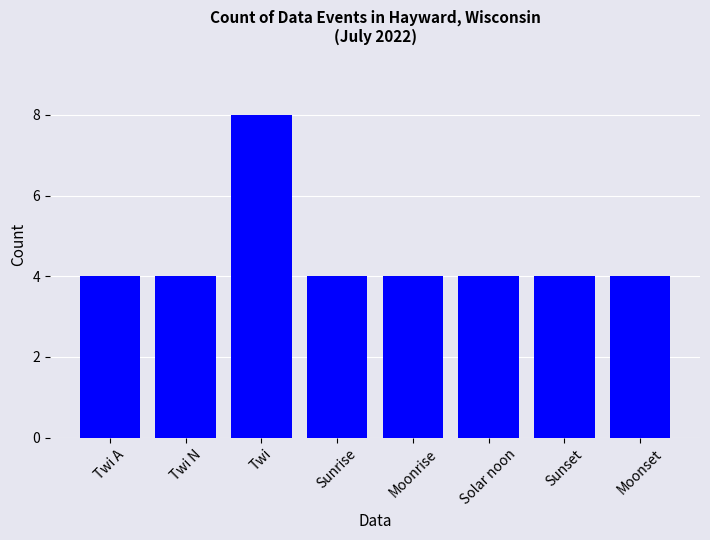

At which category does the chart reach its peak across all series?

Twi